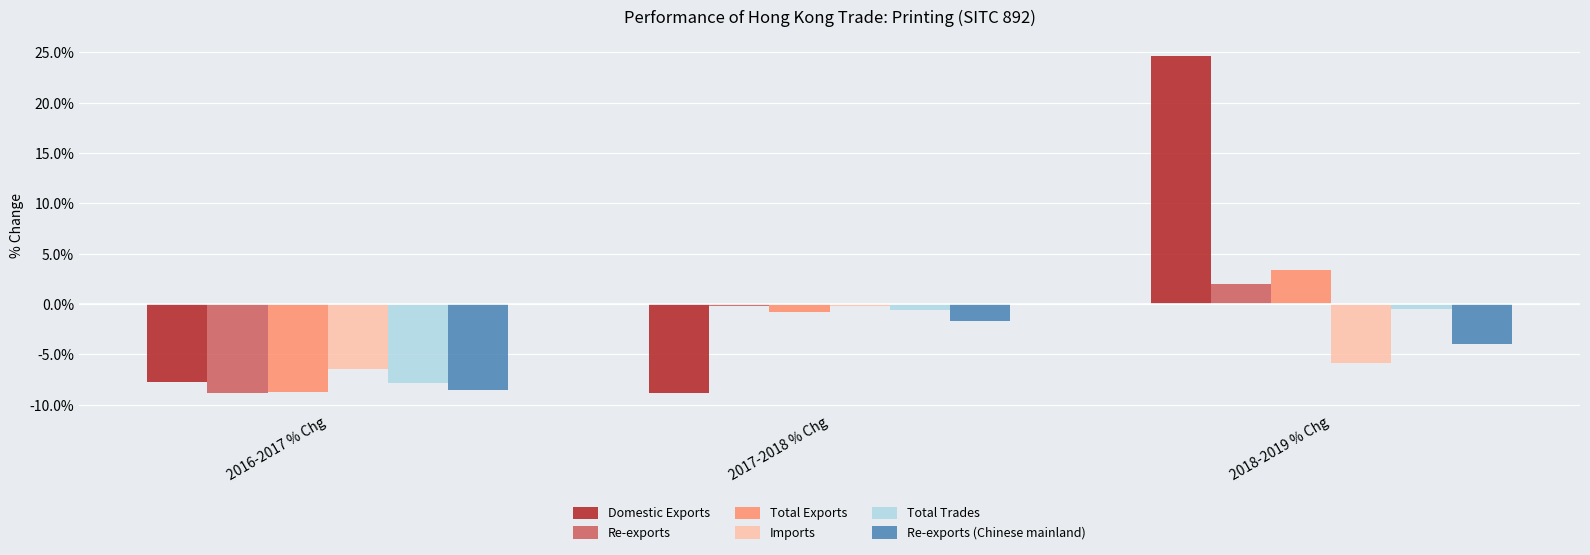

The value of Total Exports at 2018-2019 % Chg is 3.4. True or false?

True